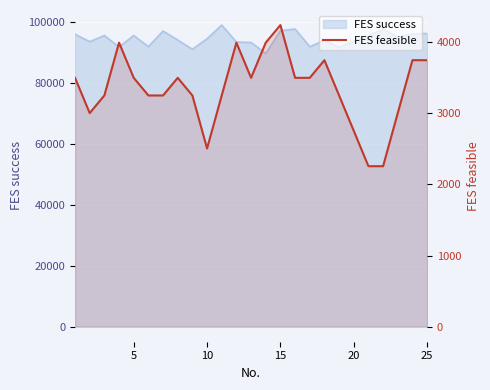

What is the change in value from 25 to 20?

-995